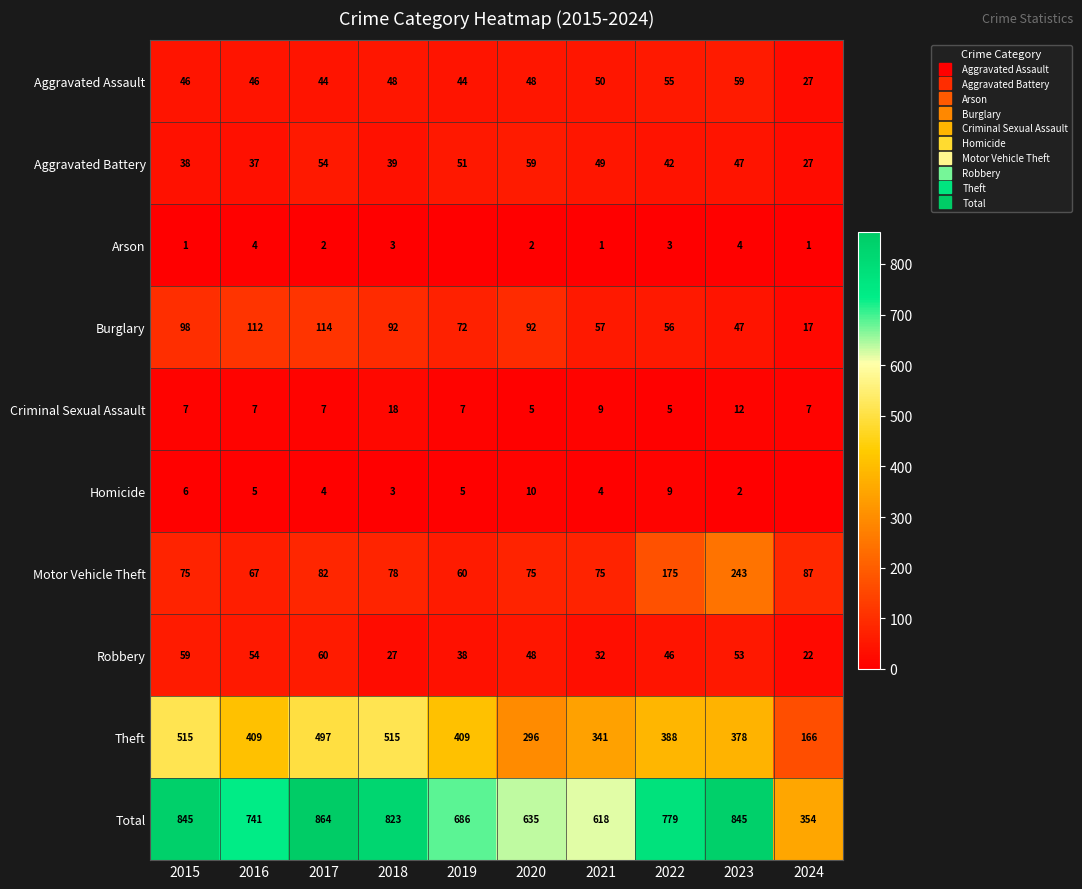

Which series changed the most between 2022 and 2023?

Motor Vehicle Theft